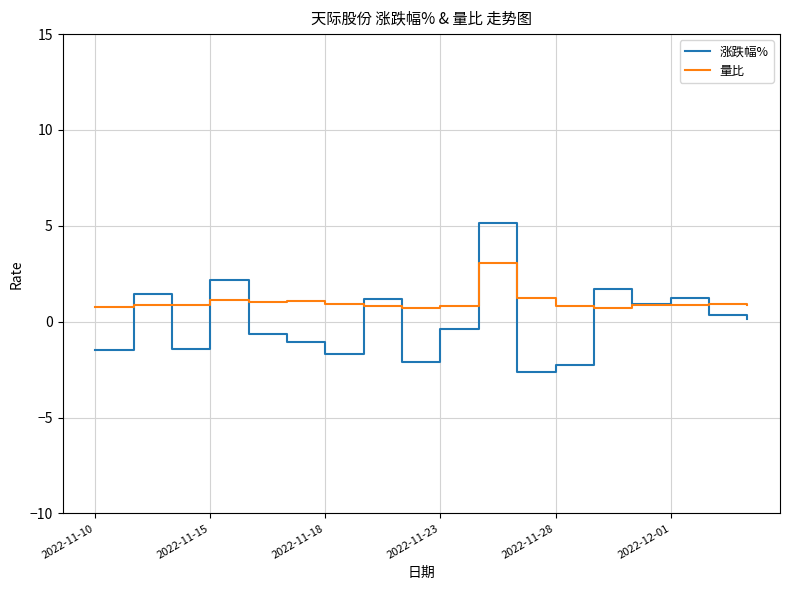

List the series in order of their peak value, lowest first.

量比, 涨跌幅%